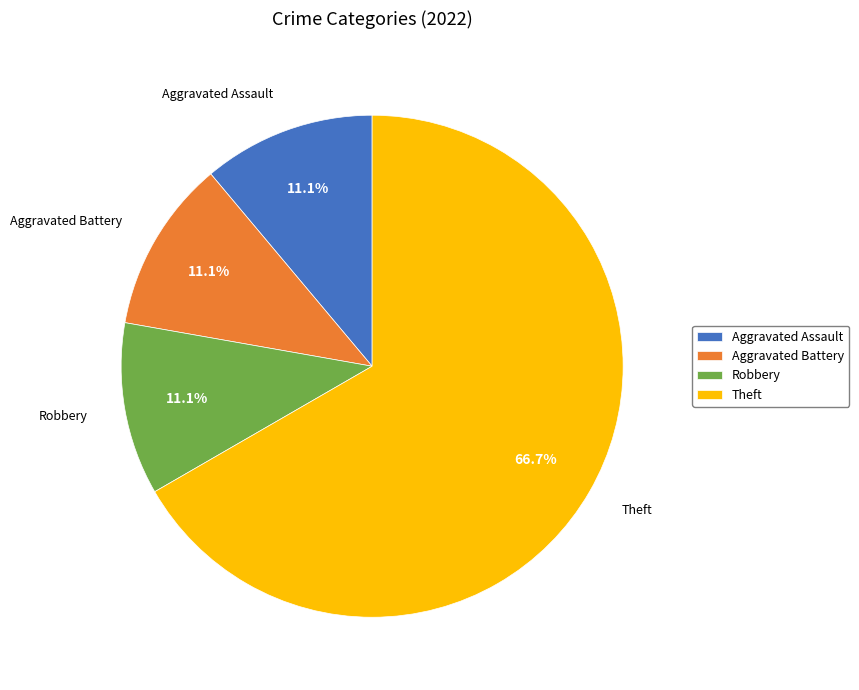

How much of the chart is everything except Theft?

33.3%